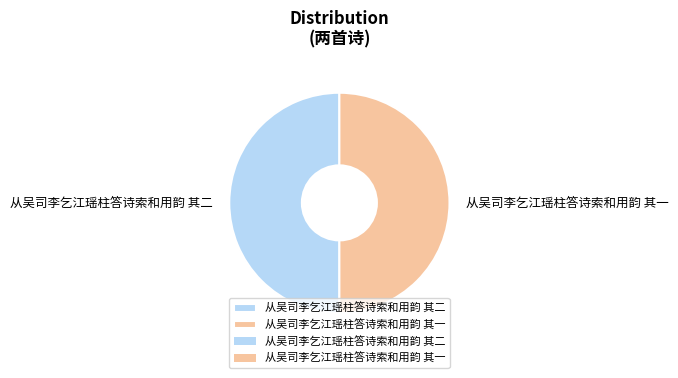

The 从吴司李乞江瑶柱答诗索和用韵 其一 slice represents 37% of the pie. True or false?

False